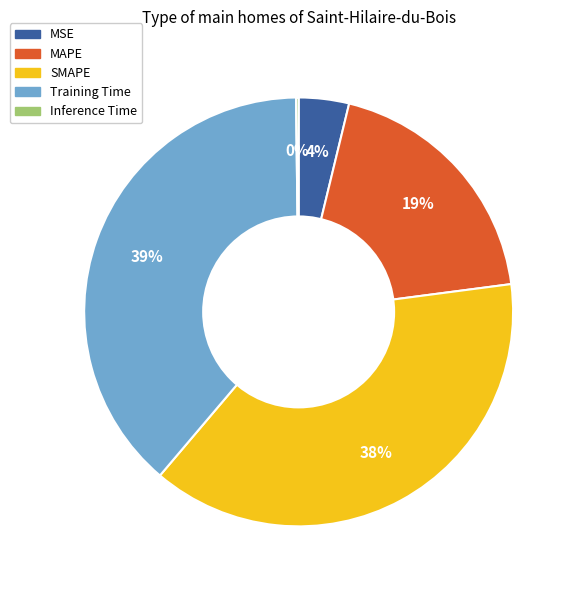

Is there any slice that represents more than half of the pie?

No